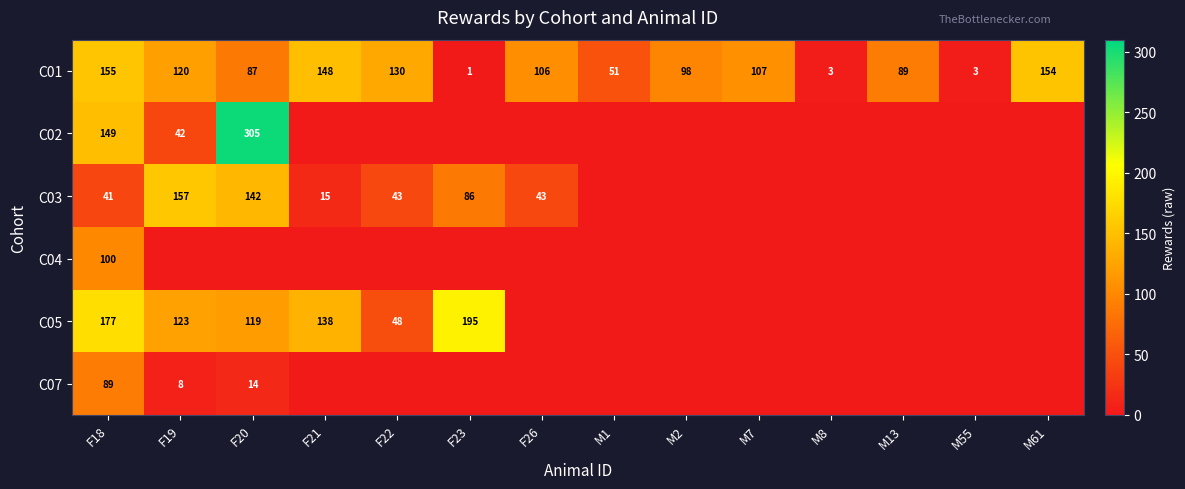

The value of C01 at M13 is 89. True or false?

True